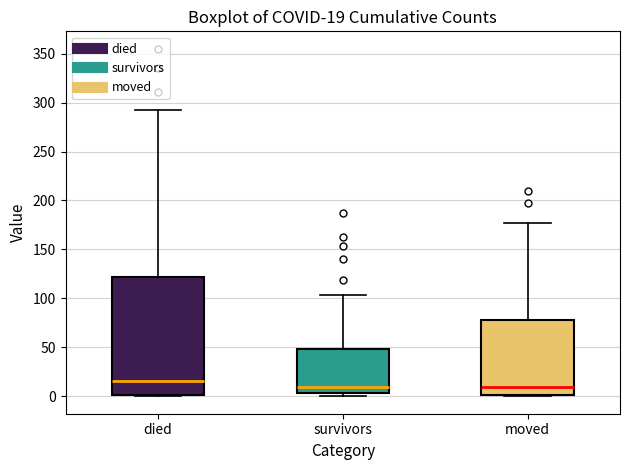

Which box is the tallest, from its lower edge to its upper edge?

died